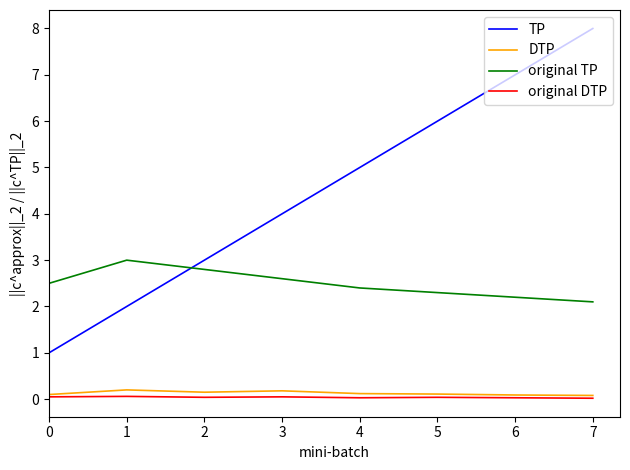

What are all the series names shown in the legend?

TP, DTP, original TP, original DTP